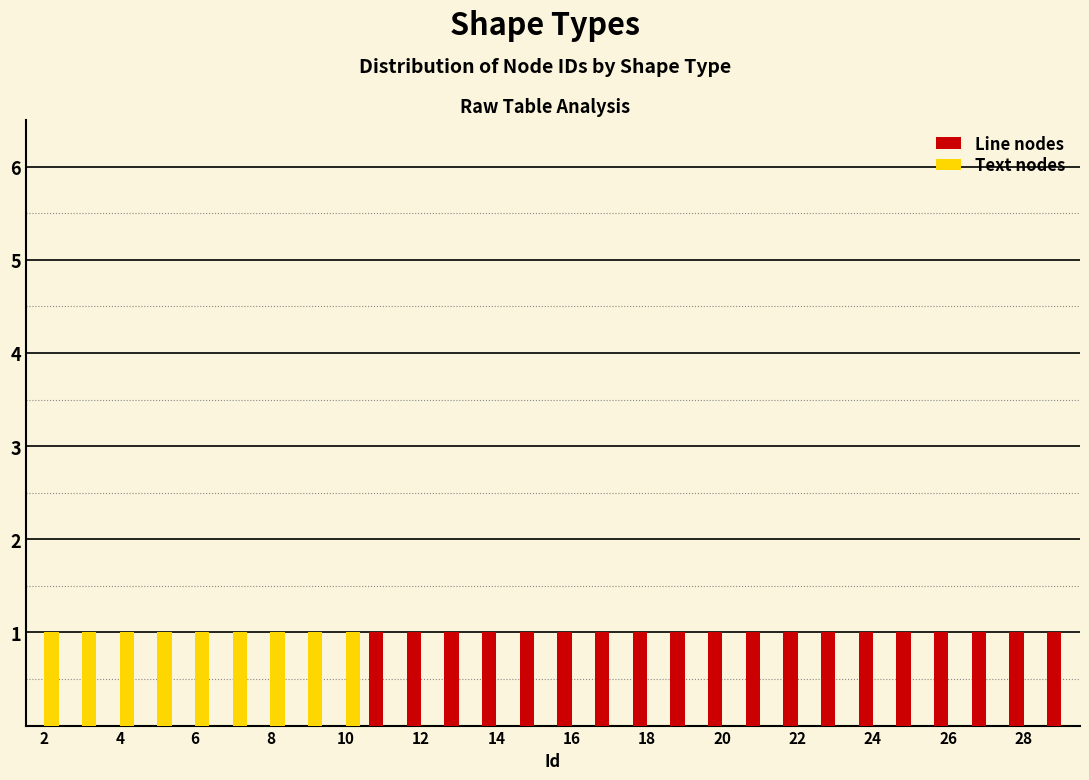

Reading left to right, transcribe this chart: for each range on the x-axis, give the height of each series' bar. Neither the bar edges nor the heights are printed on the chart, so give them approximately, as read against the axes.

1.5 to 2.5: Line nodes=0	Text nodes=1
2.5 to 3.5: Line nodes=0	Text nodes=1
3.5 to 4.5: Line nodes=0	Text nodes=1
4.5 to 5.5: Line nodes=0	Text nodes=1
5.5 to 6.5: Line nodes=0	Text nodes=1
6.5 to 7.5: Line nodes=0	Text nodes=1
7.5 to 8.5: Line nodes=0	Text nodes=1
8.5 to 9.5: Line nodes=0	Text nodes=1
9.5 to 10.5: Line nodes=0	Text nodes=1
10.5 to 11.5: Line nodes=1	Text nodes=0
11.5 to 12.5: Line nodes=1	Text nodes=0
12.5 to 13.5: Line nodes=1	Text nodes=0
13.5 to 14.5: Line nodes=1	Text nodes=0
14.5 to 15.5: Line nodes=1	Text nodes=0
15.5 to 16.5: Line nodes=1	Text nodes=0
16.5 to 17.5: Line nodes=1	Text nodes=0
17.5 to 18.5: Line nodes=1	Text nodes=0
18.5 to 19.5: Line nodes=1	Text nodes=0
19.5 to 20.5: Line nodes=1	Text nodes=0
20.5 to 21.5: Line nodes=1	Text nodes=0
21.5 to 22.5: Line nodes=1	Text nodes=0
22.5 to 23.5: Line nodes=1	Text nodes=0
23.5 to 24.5: Line nodes=1	Text nodes=0
24.5 to 25.5: Line nodes=1	Text nodes=0
25.5 to 26.5: Line nodes=1	Text nodes=0
26.5 to 27.5: Line nodes=1	Text nodes=0
27.5 to 28.5: Line nodes=1	Text nodes=0
28.5 to 29.5: Line nodes=1	Text nodes=0